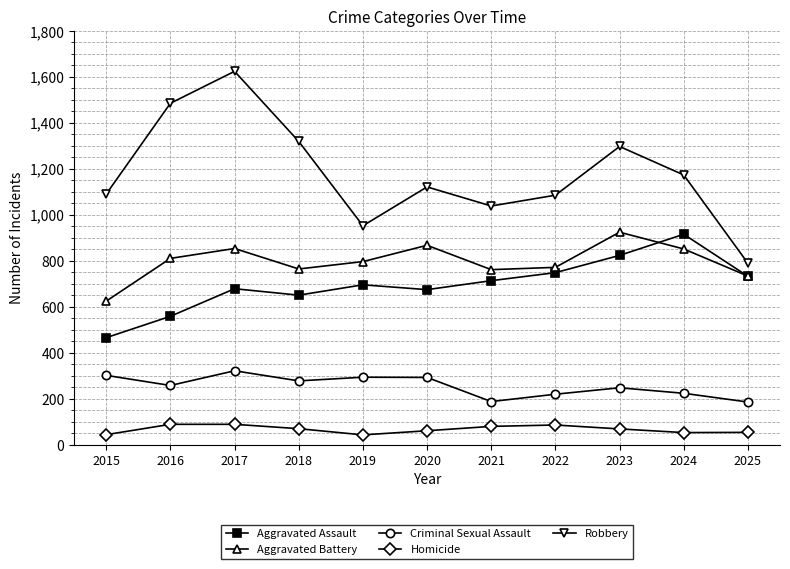

What are all the series names shown in the legend?

Aggravated Assault, Aggravated Battery, Criminal Sexual Assault, Homicide, Robbery